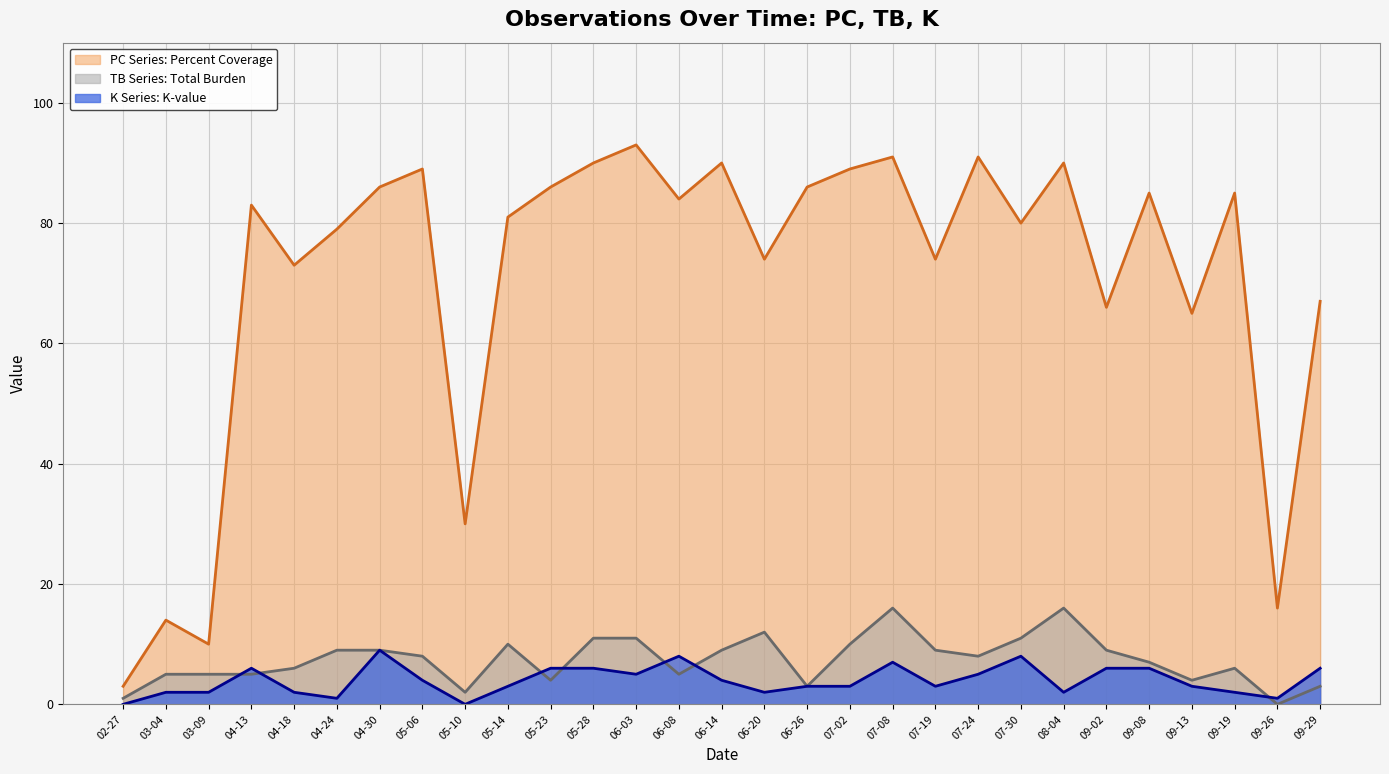

Which series has the widest spread of values?

PC Series: Percent Coverage